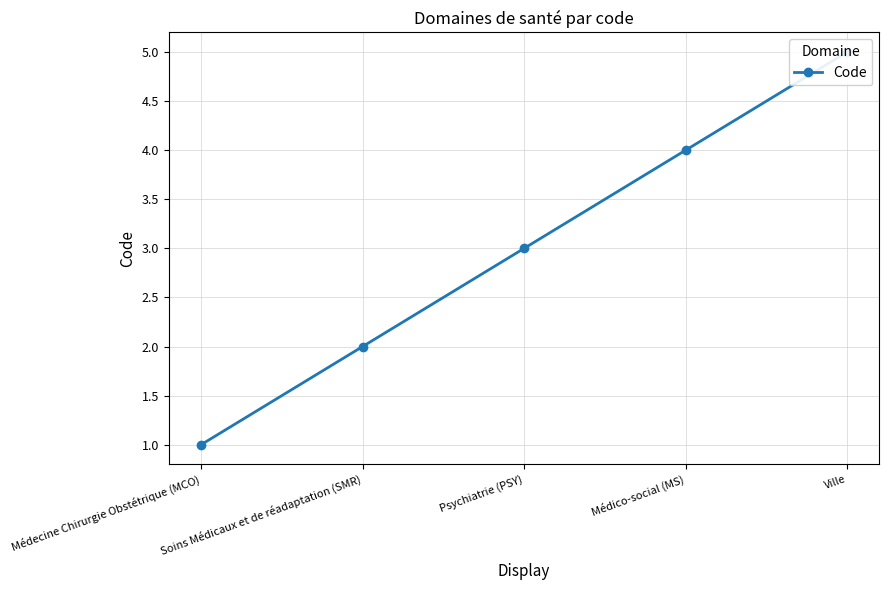

How many values exceed 3?

2